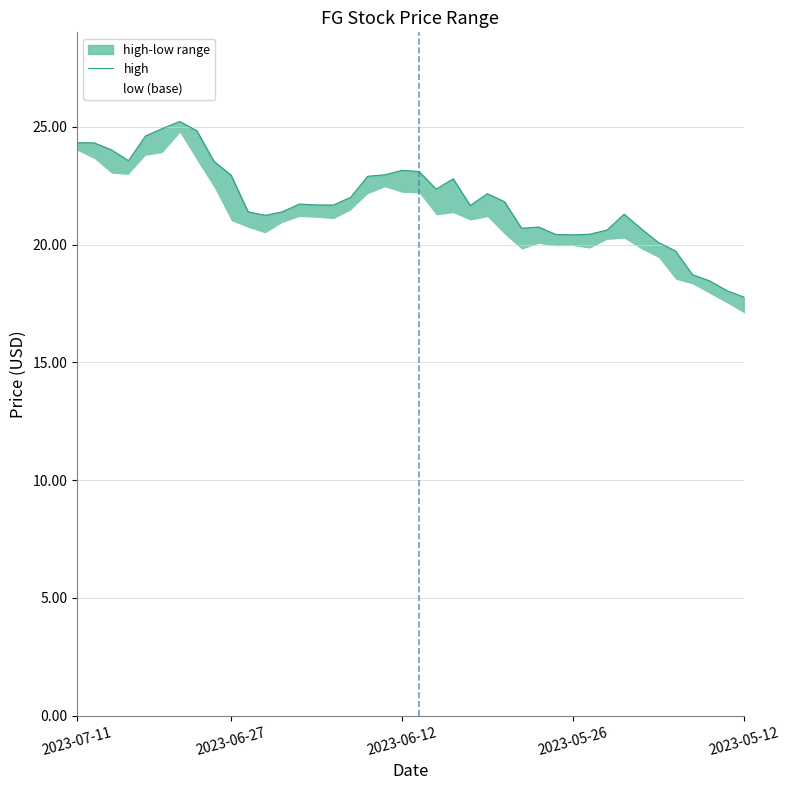

Where is the data nearest to the value 21?

11